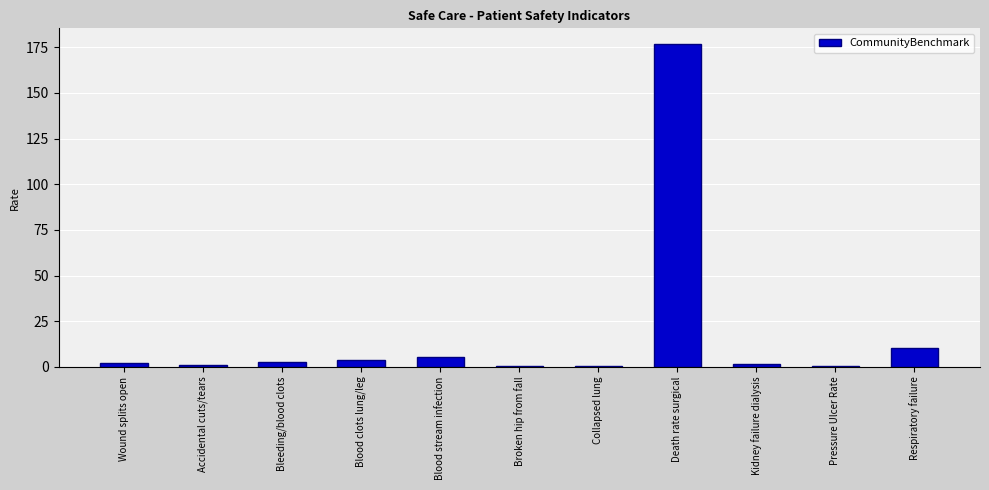

Is it true that the value at Pressure Ulcer Rate is 0.7?

True